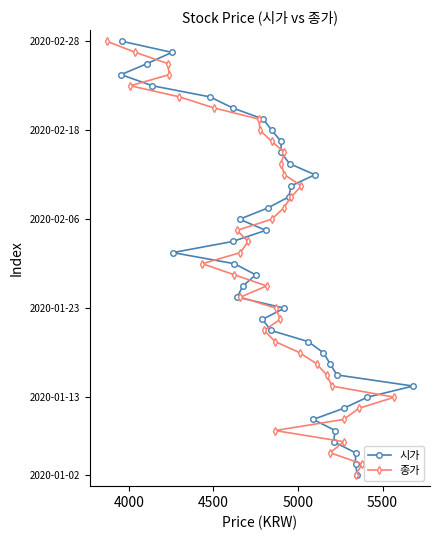

The value of 종가 at 5000 is 5. True or false?

False